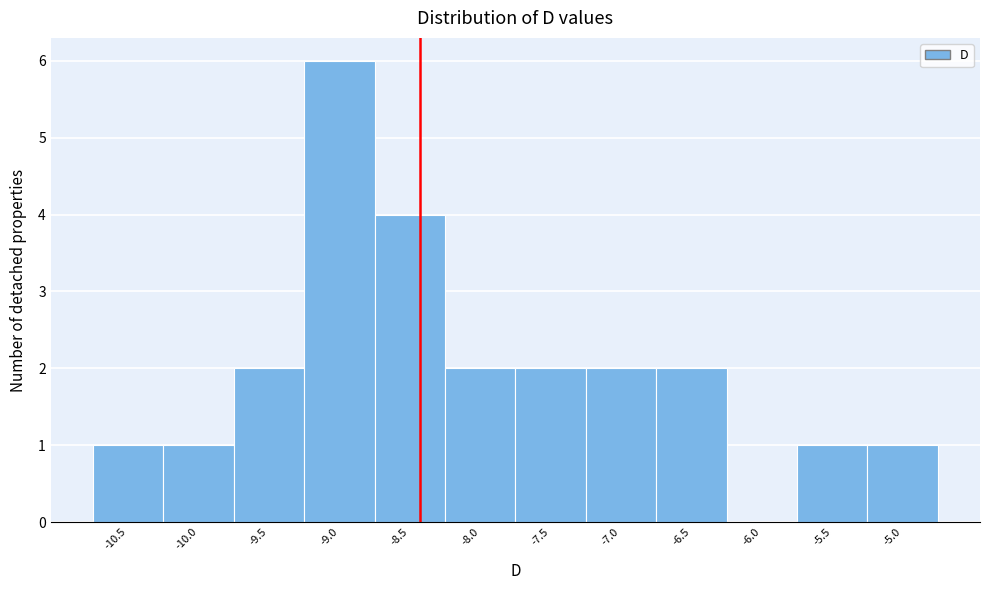

Reading left to right, what are all the values shown in this chart?

-10.5=1	-10.0=1	-9.5=2	-9.0=6	-8.5=4	-8.0=2	-7.5=2	-7.0=2	-6.5=2	-6.0=0	-5.5=1	-5.0=1